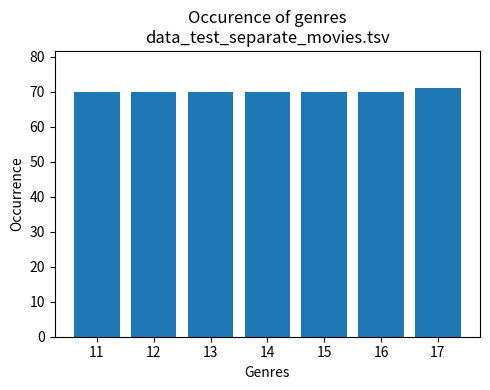

What is the minimum value shown in the chart?

70